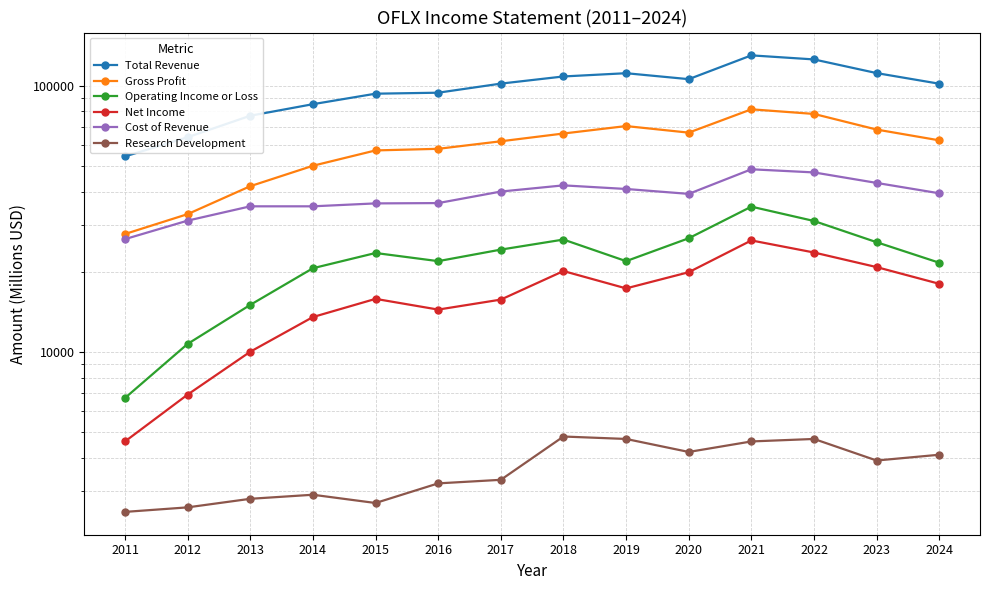

Is the value of Total Revenue at 2022 greater than the value of Research Development at 2018?

Yes